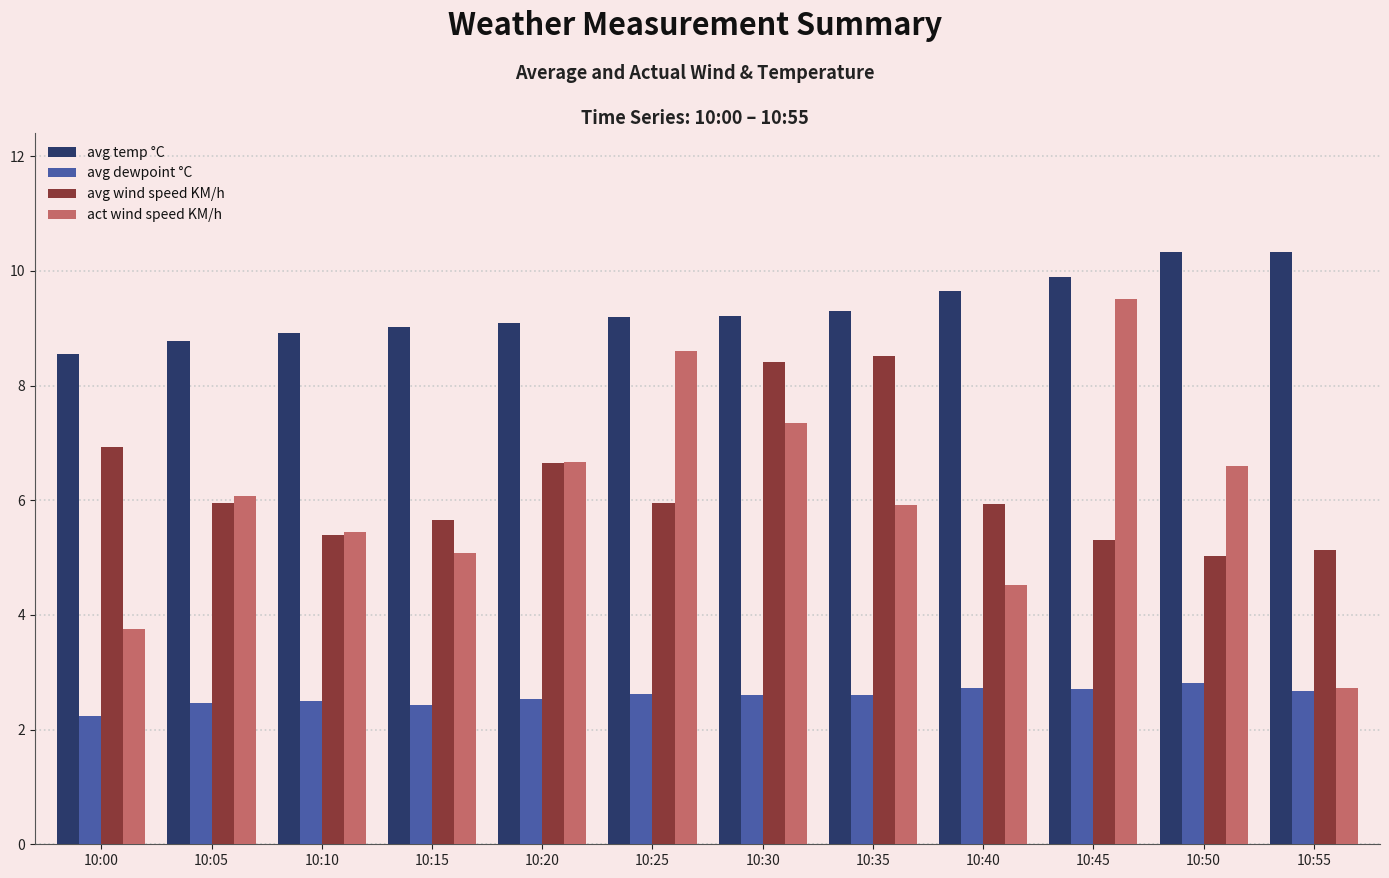

What is the maximum value for act wind speed KM/h?

9.5